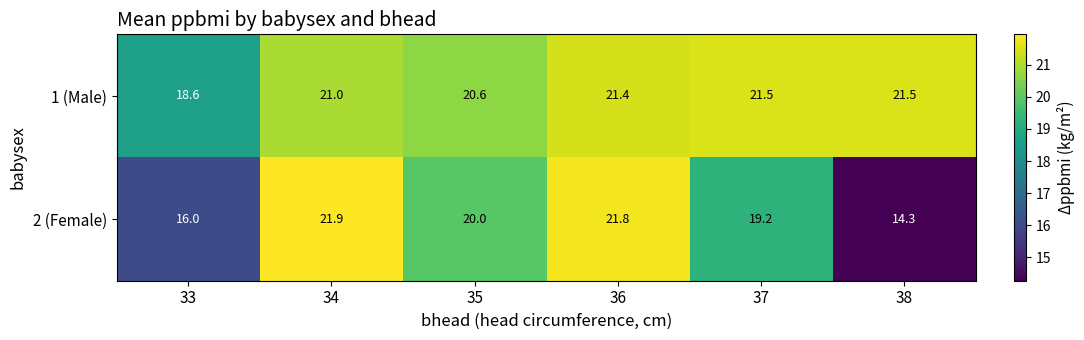

At which label is 1 (Male) closest to 20?

35